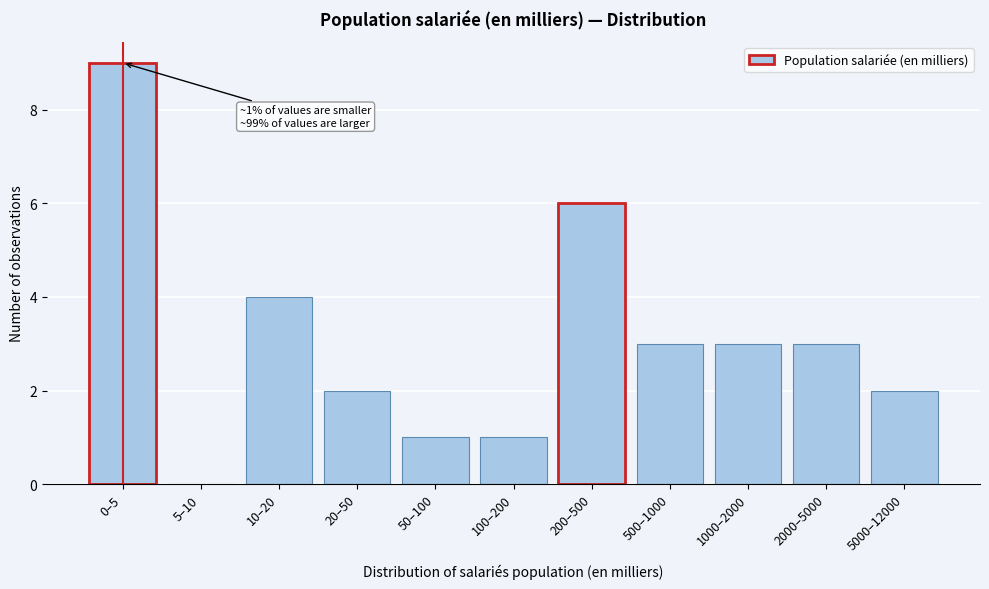

Reading left to right, extract all data points from this chart.

0–5=9	5–10=0	10–20=4	20–50=2	50–100=1	100–200=1	200–500=6	500–1000=3	1000–2000=3	2000–5000=3	5000–12000=2